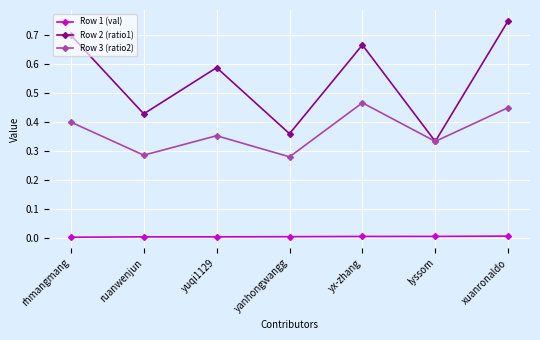

Where is the first local maximum for Row 3 (ratio2)?

yuqi1129